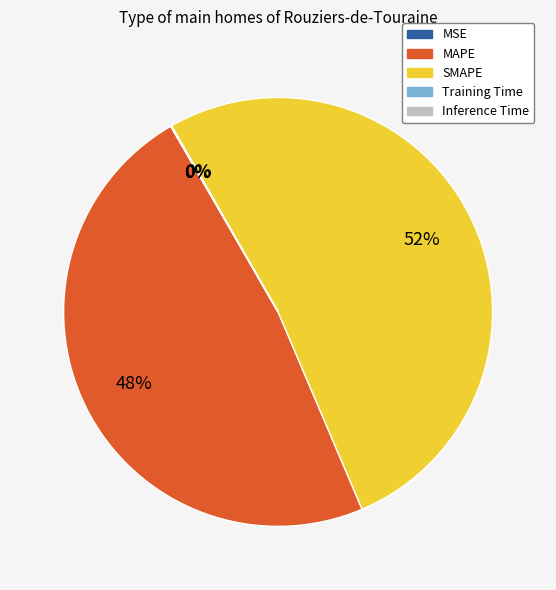

Is the sum of SMAPE and MAPE greater than half?

Yes